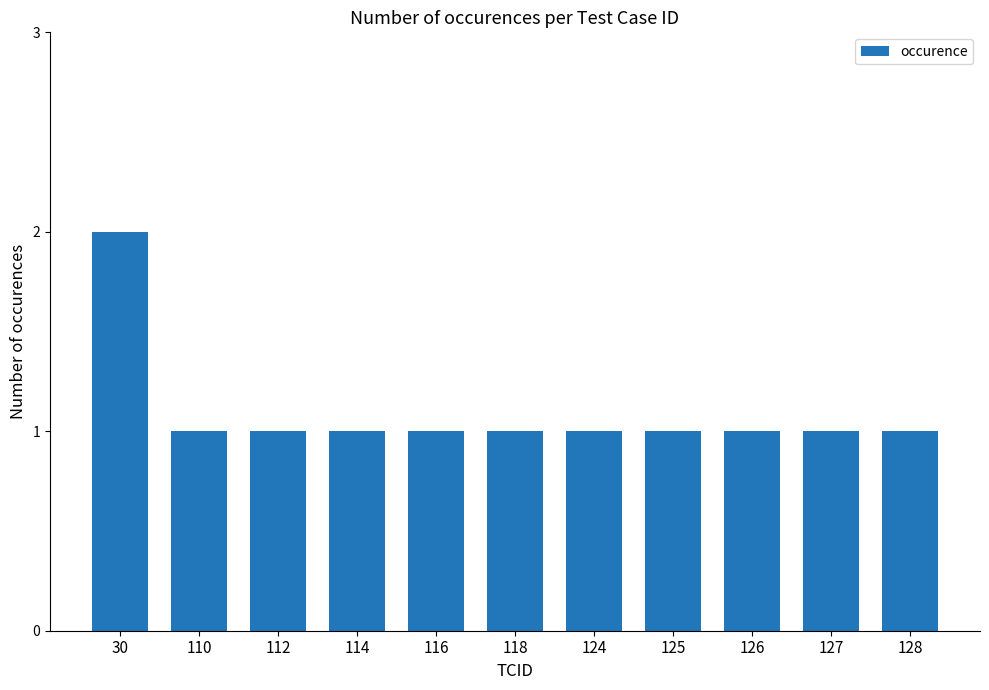

Which category has the highest value across all series?

30